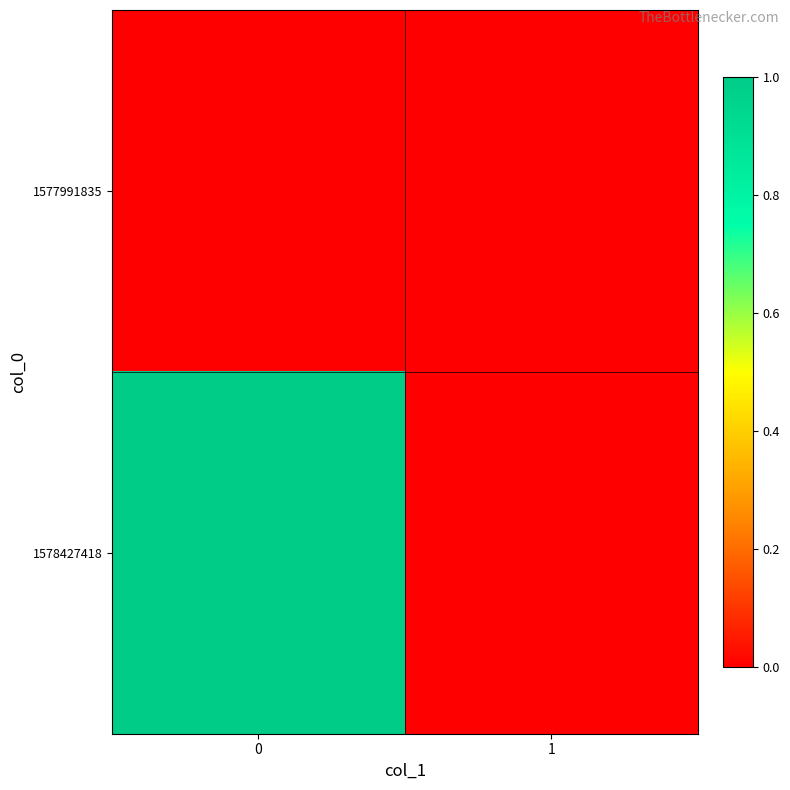

Reading right to left, transcribe all the data shown in this chart.

row_0: 0	0
row_1: 0	1